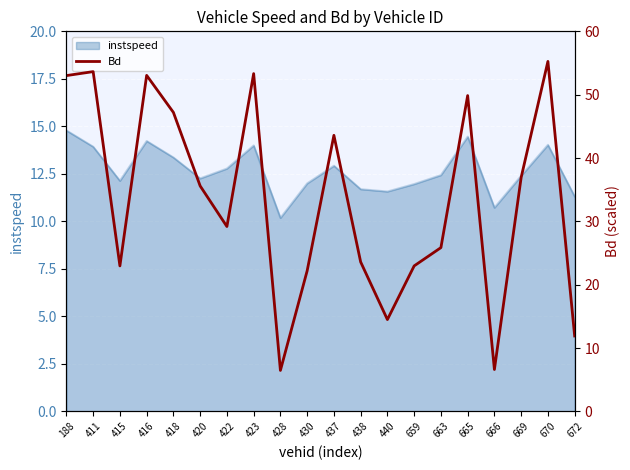

The instspeed series shows 12.1 at 415. True or false?

True